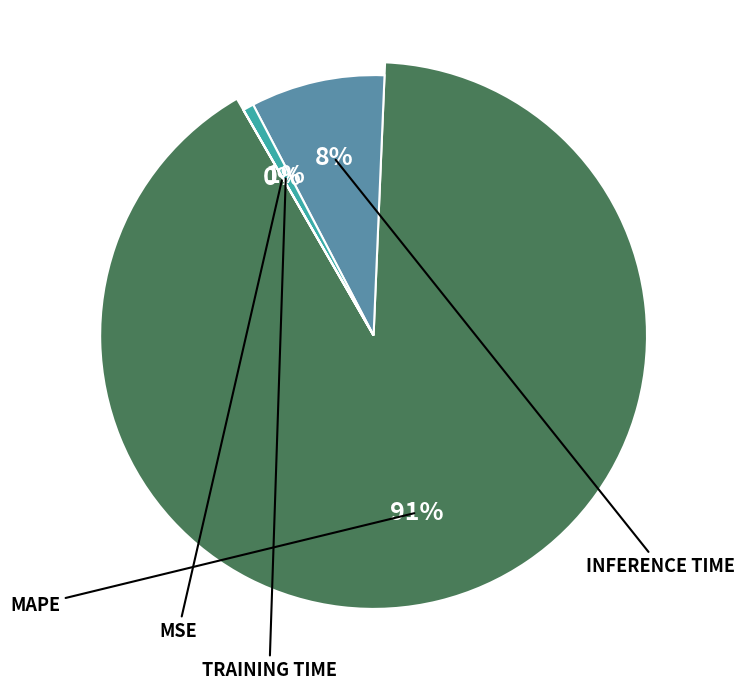

Which slice is the largest?

MAPE